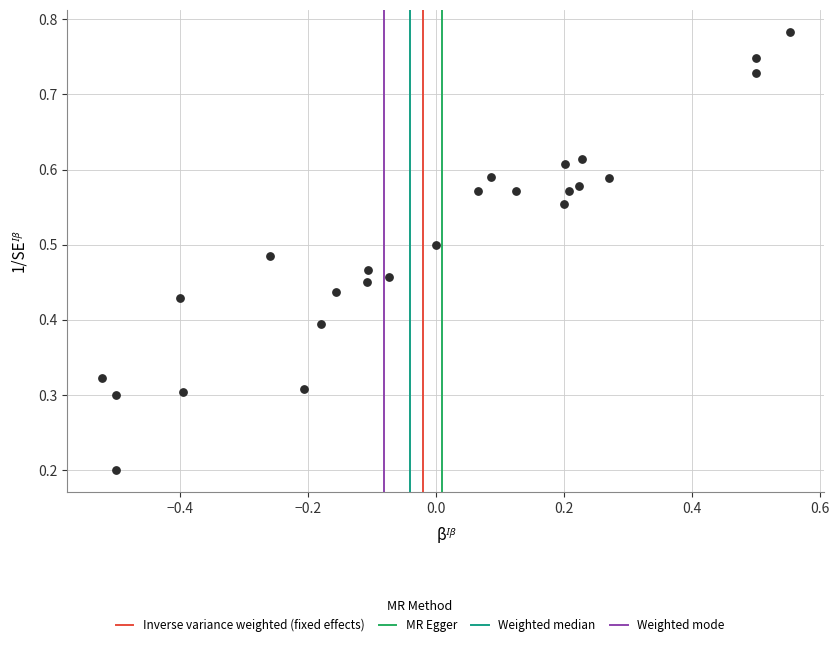

What is the range of X values (max minus min)?

1.1